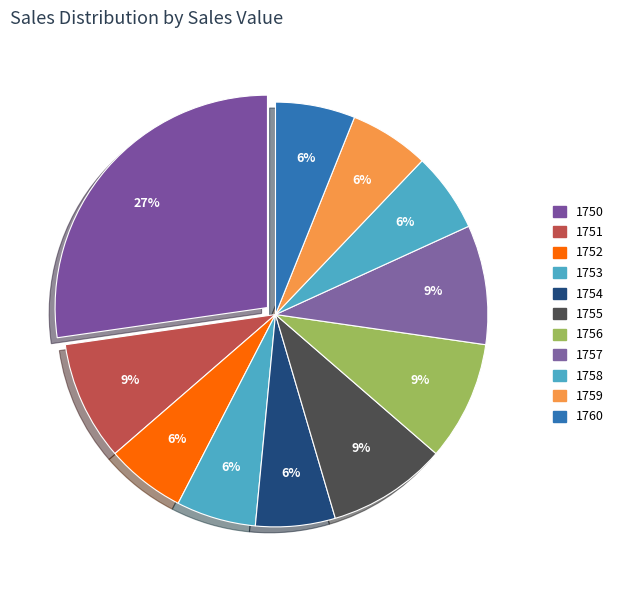

Approximately how many times larger is the value at 1756 compared to 1750?

0.3